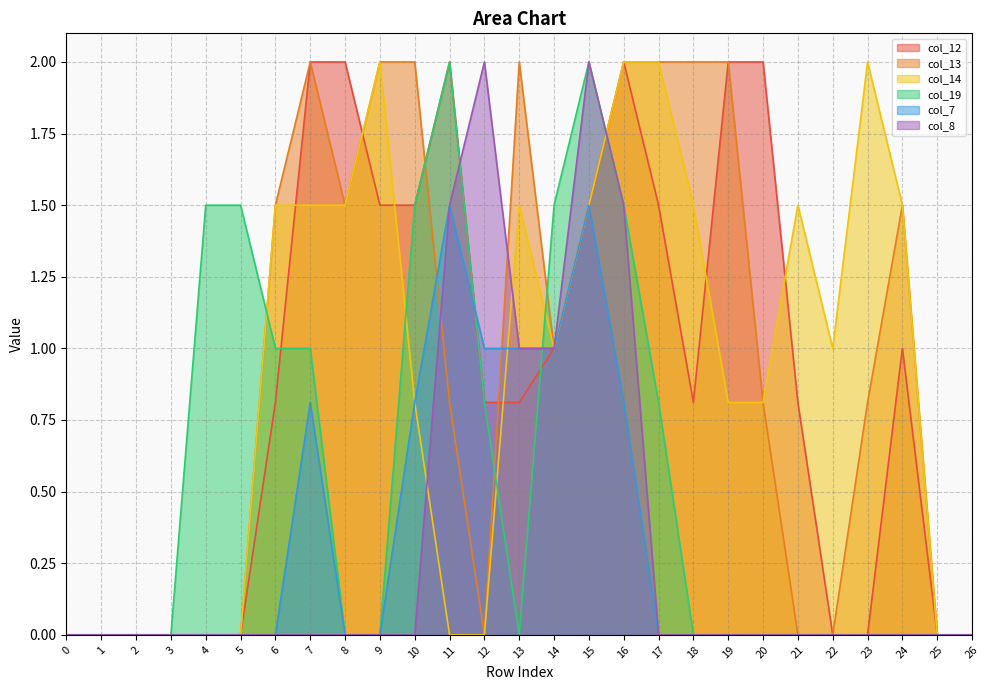

What value does the col_12 series have at 6?

0.8